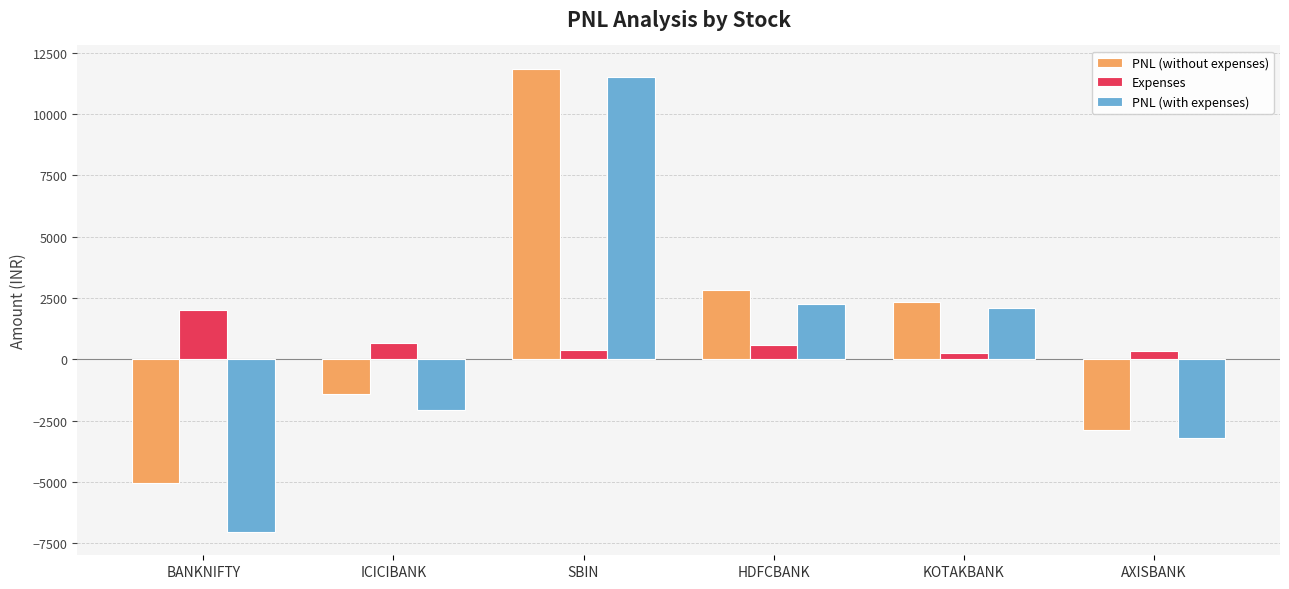

What is the label of the 1st bar from the right?

AXISBANK